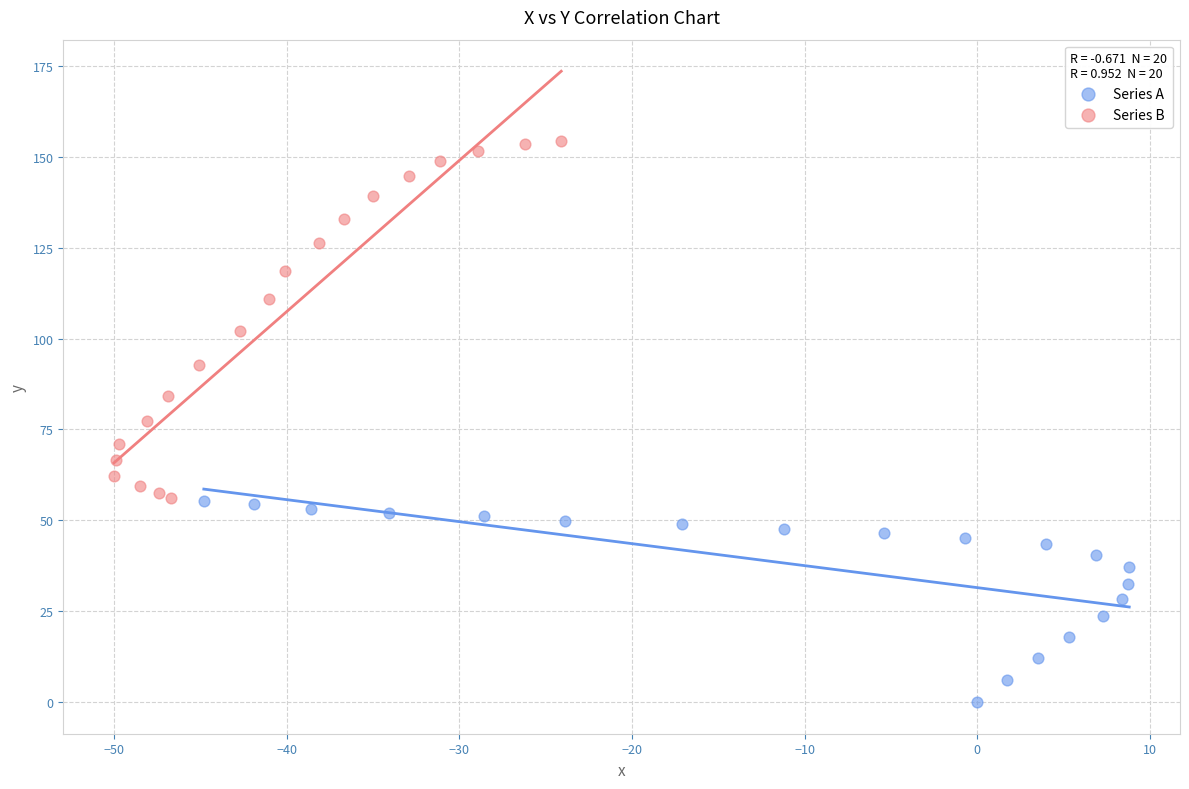

What are all the series names shown in the legend?

Series A, Series B